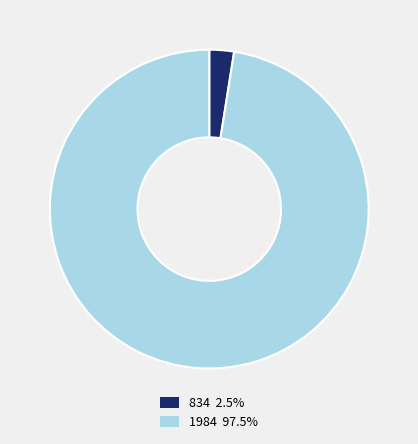

Is the sum of 834 and 1984 greater than half?

Yes